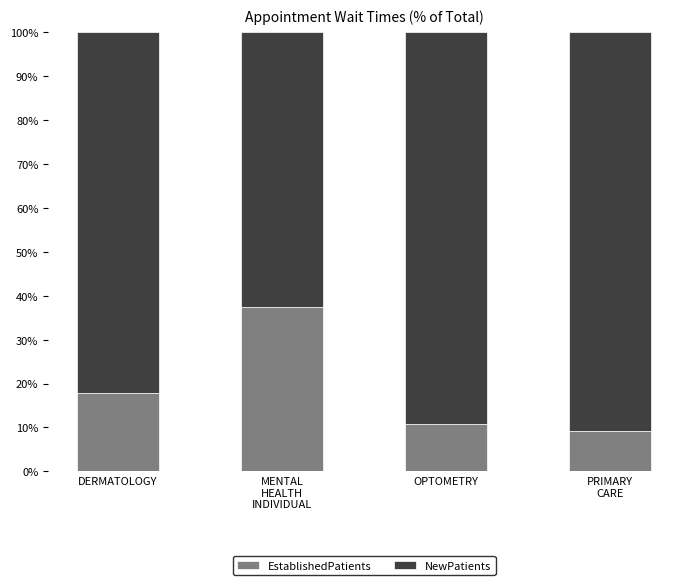

What is the total value across all series at OPTOMETRY?

100.0